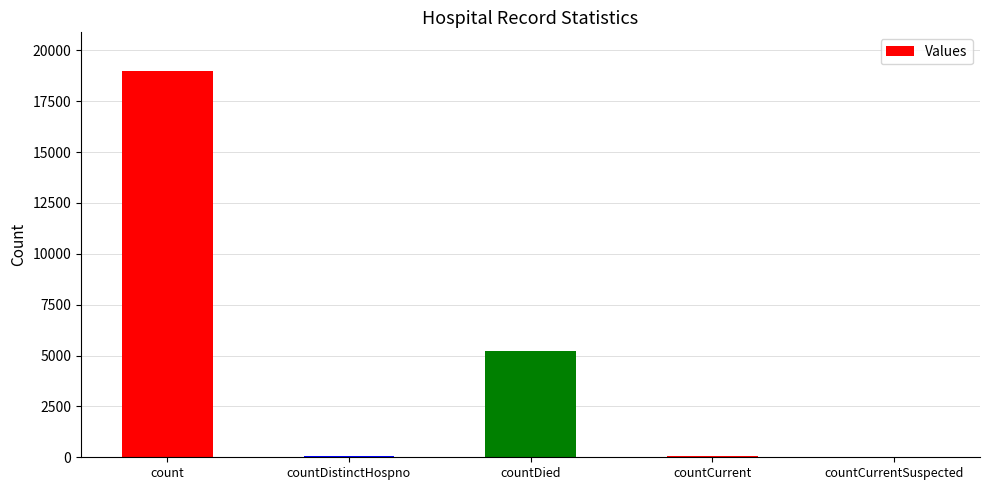

What is the sum of the values at countDied and countDistinctHospno?

5280